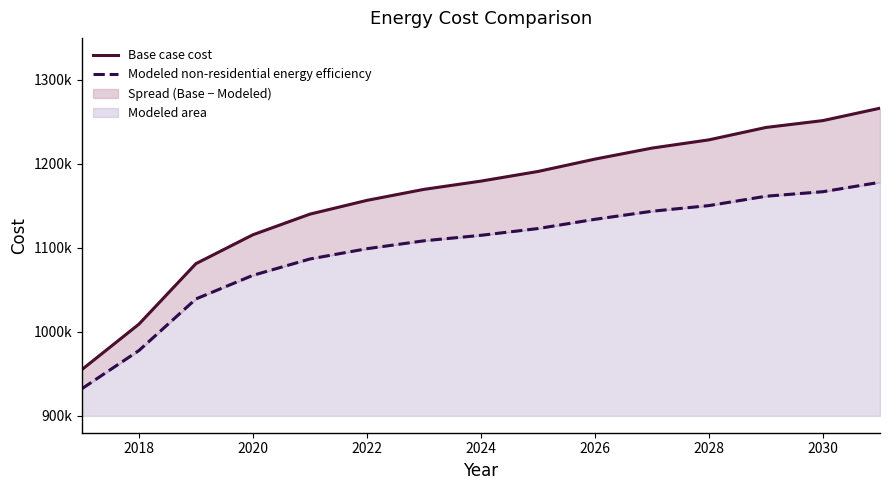

True or false: Modeled non-residential energy efficiency and Base case cost intersect in this chart.

False